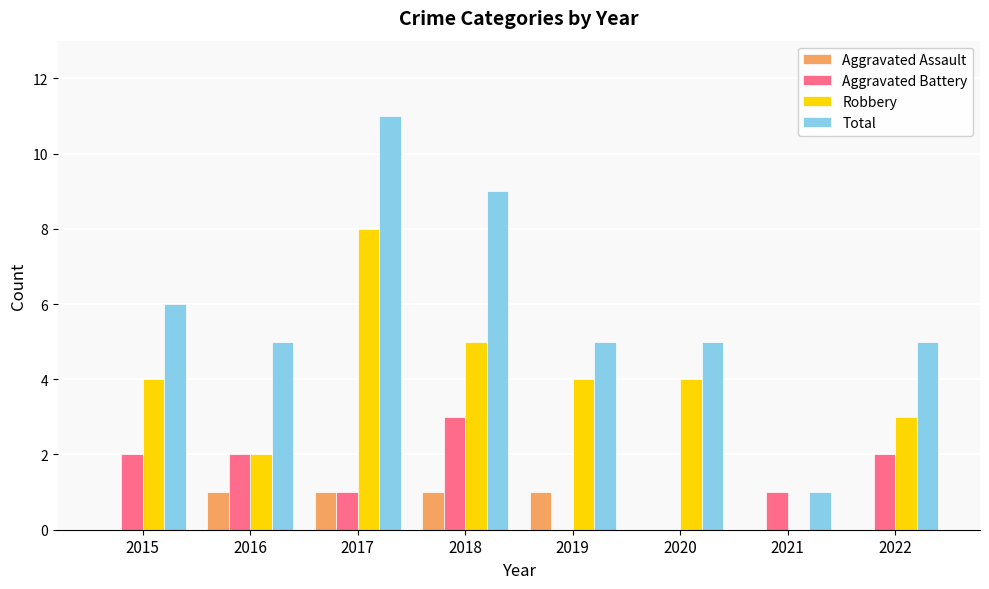

Does the chart contain stacked bars?

No